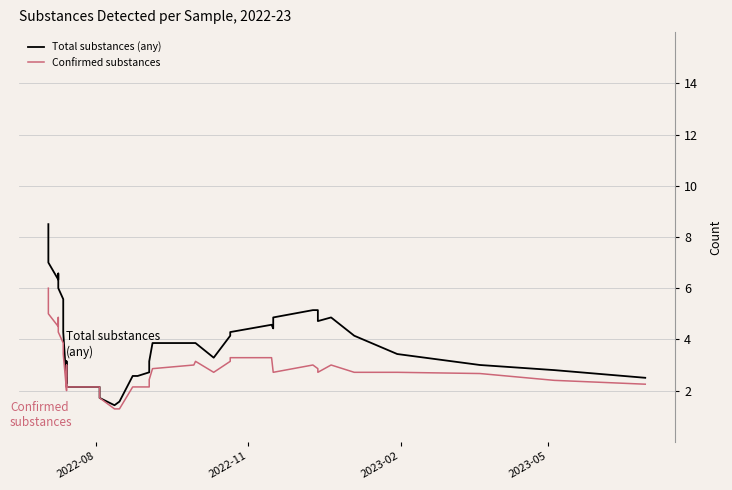

What are all the series names shown in the legend?

Total substances (any), Confirmed substances